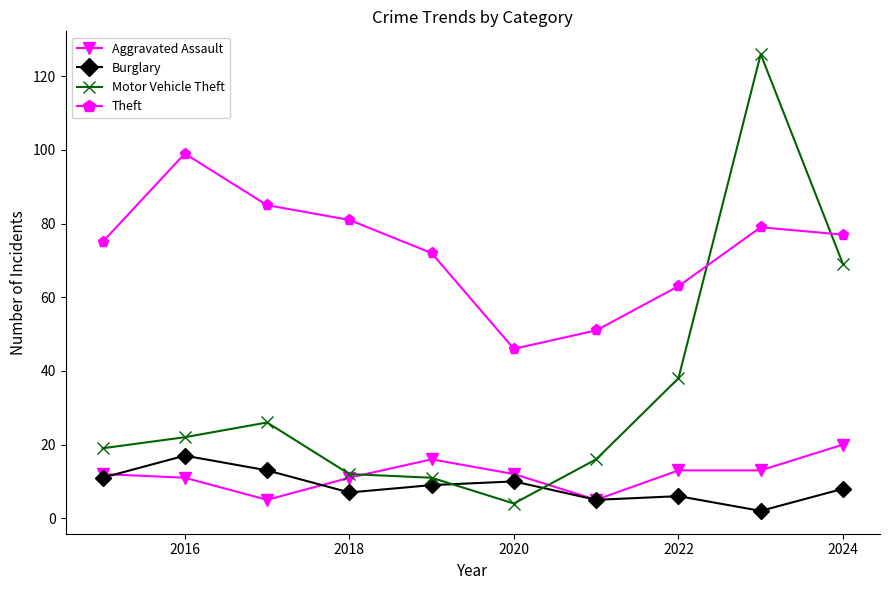

What is the minimum value shown in the chart?

2